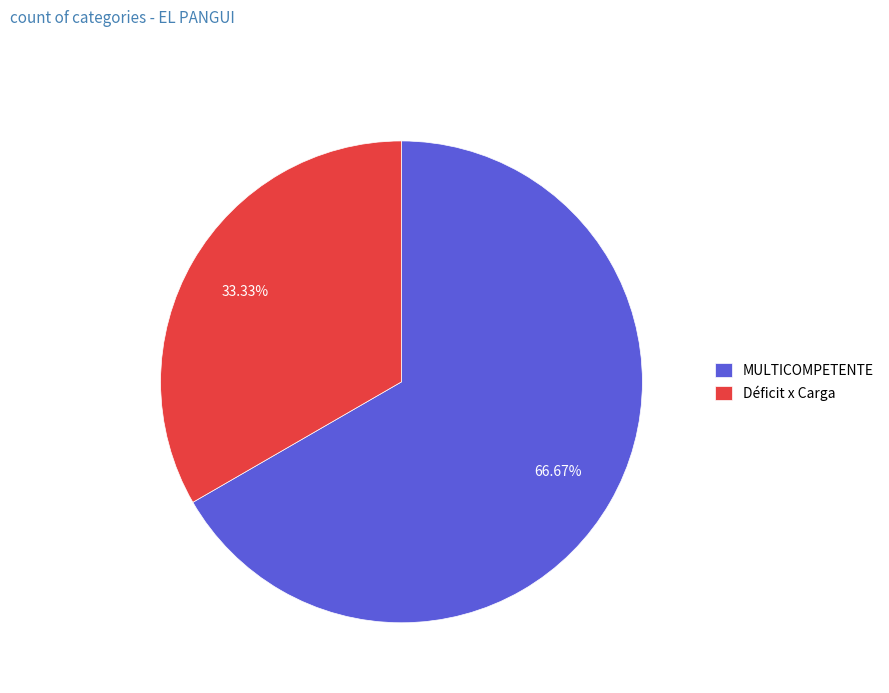

Does any single category account for the majority?

Yes